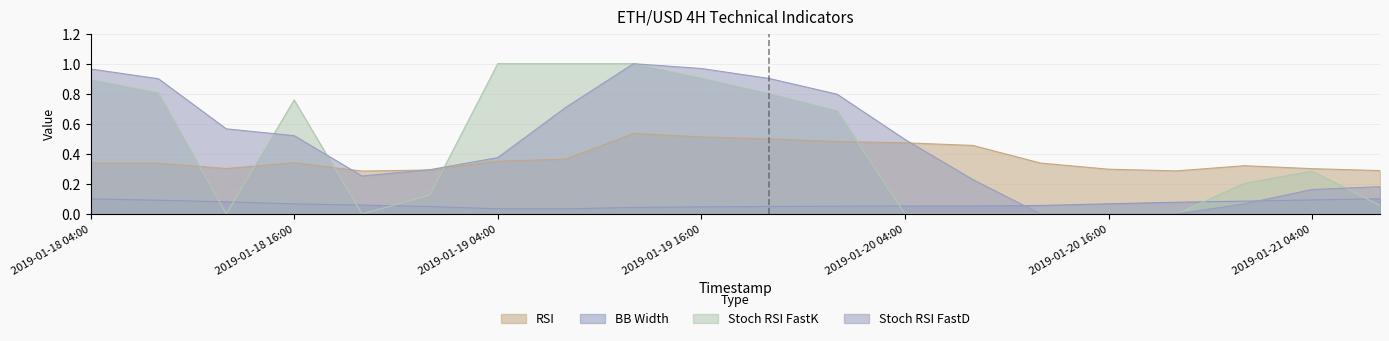

List the series in order of their peak value, lowest first.

width_bb_eth_usd_4h, rsi_eth_usd_4h, stoch_rsi_fastd_eth_usd_4h, stoch_rsi_fastk_eth_usd_4h